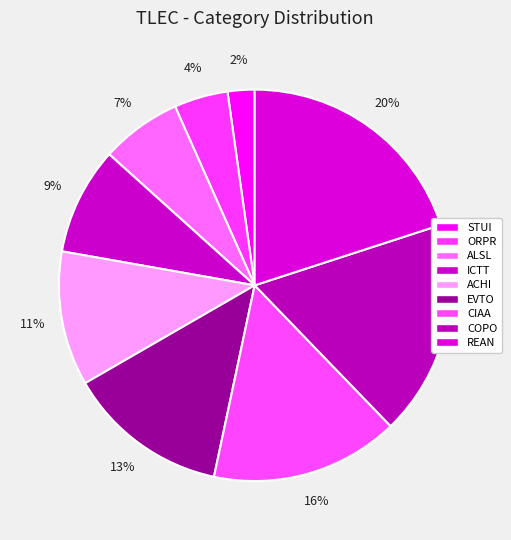

True or false: COPO accounts for 18% of the total.

True